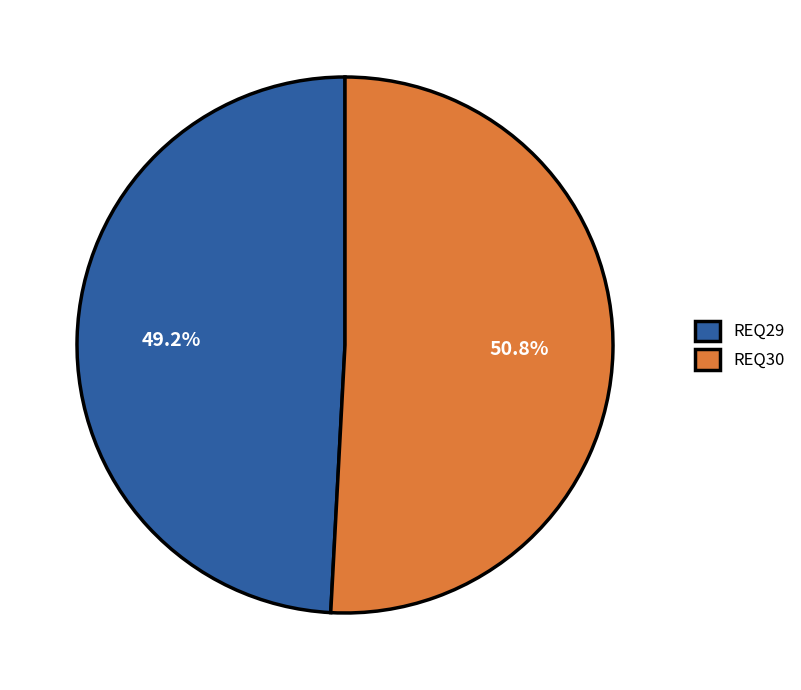

Which category has the biggest portion of the pie?

REQ30